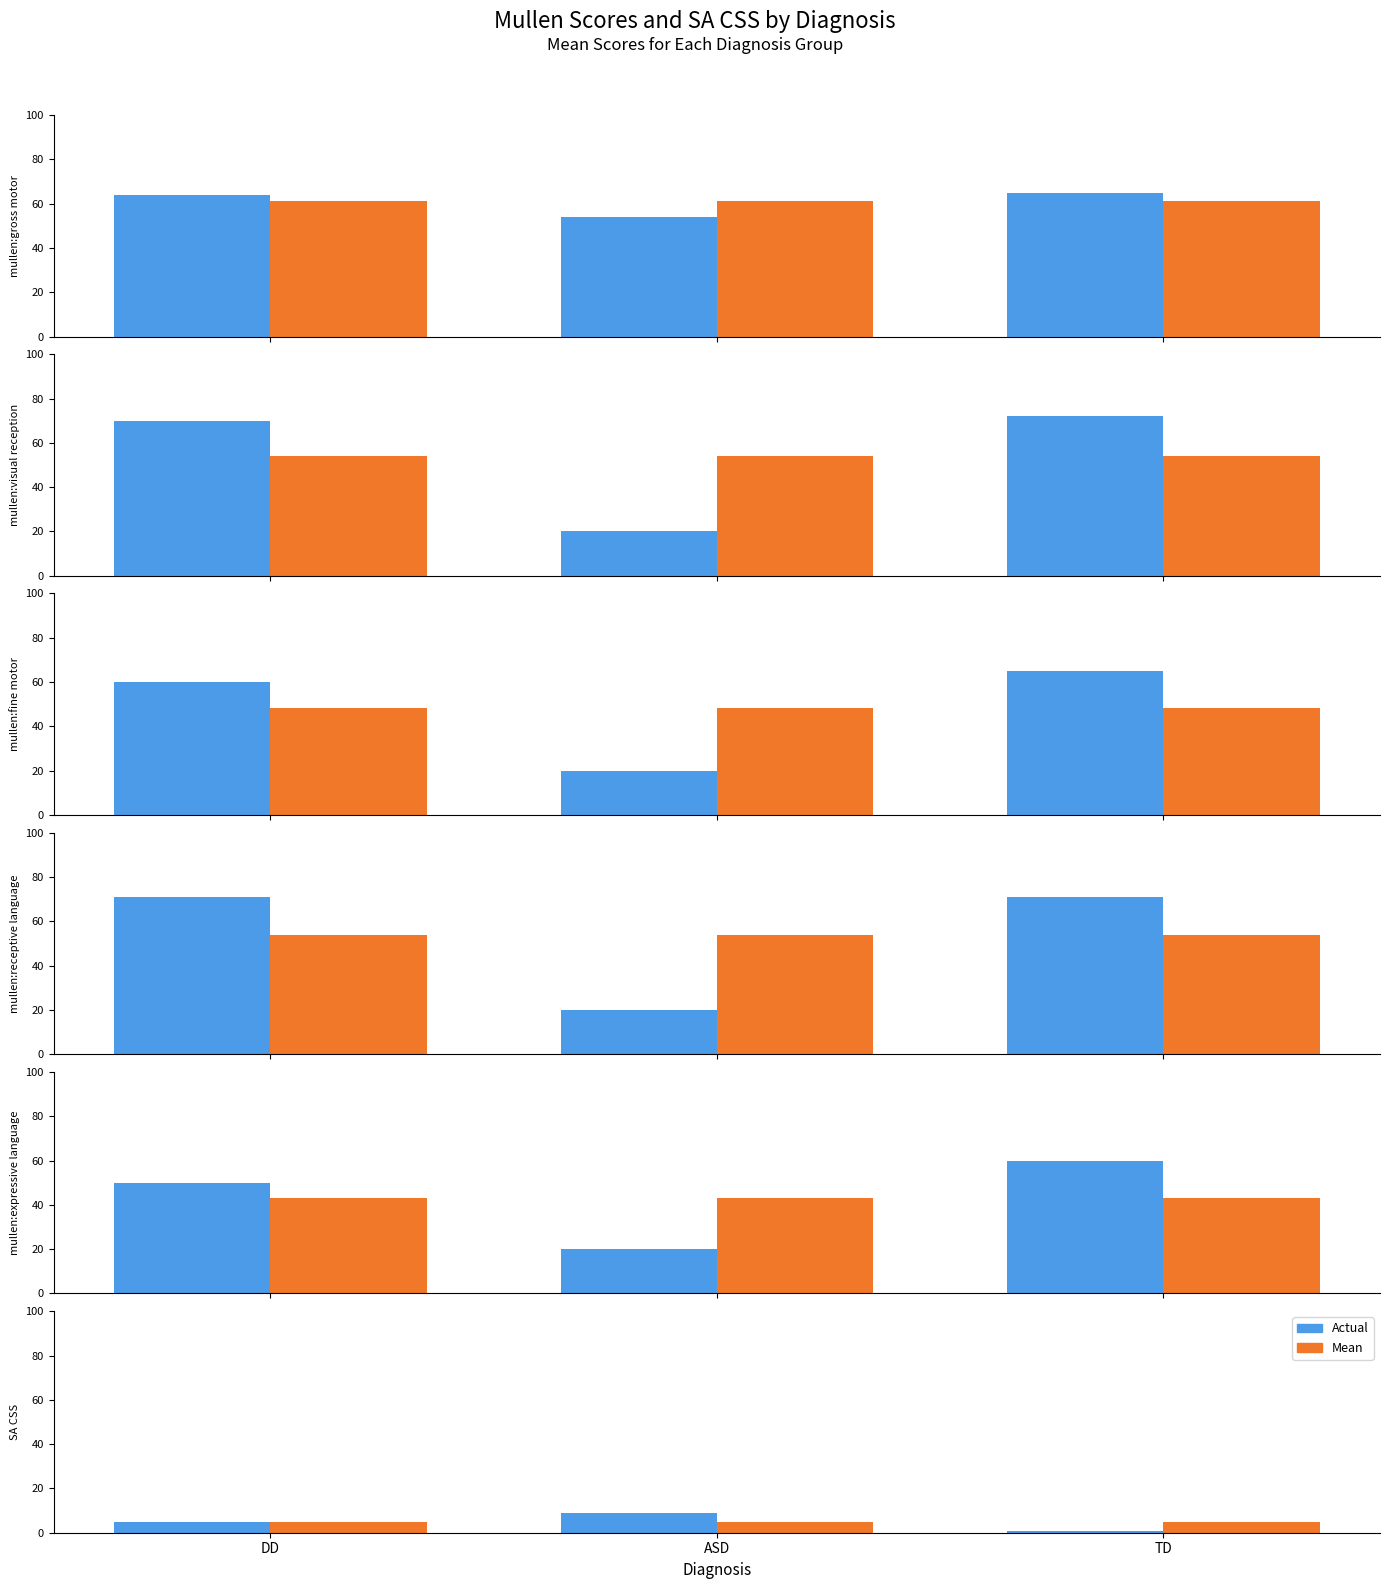

What is the spread (max minus min) of values at TD?

4